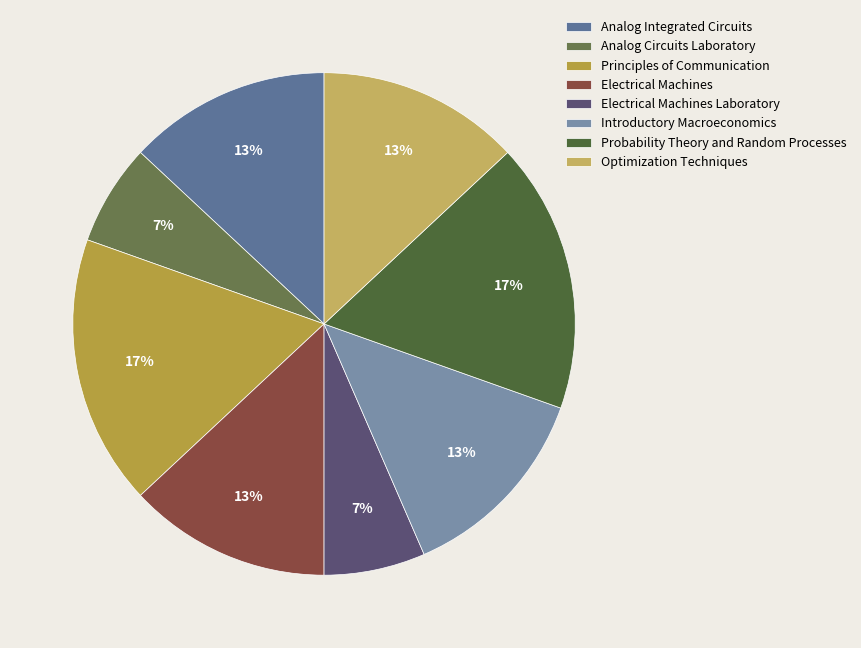

True or false: Analog Integrated Circuits accounts for 1% of the total.

False